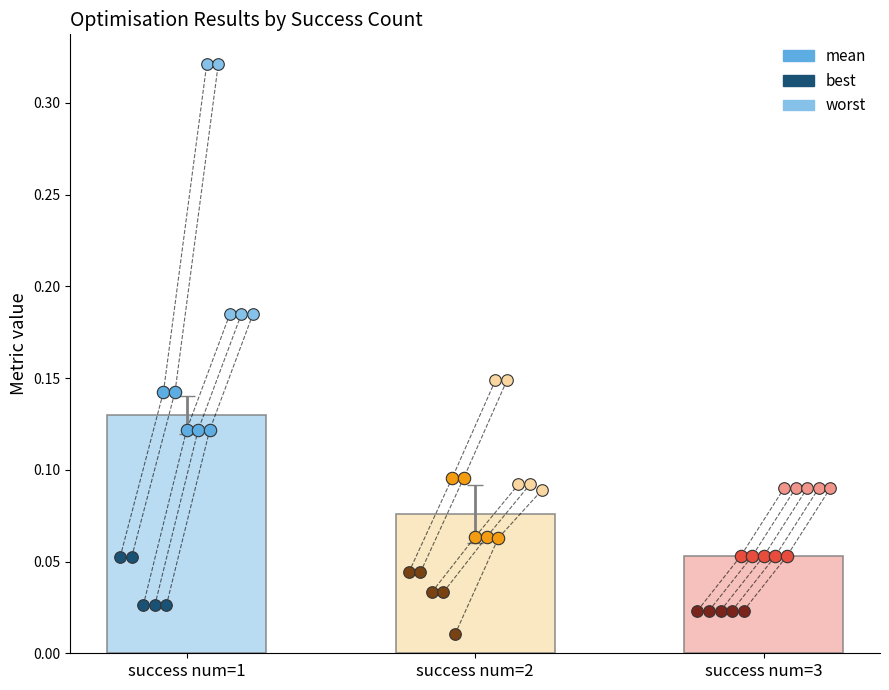

Which series has the largest Y range (max minus min)?

worst